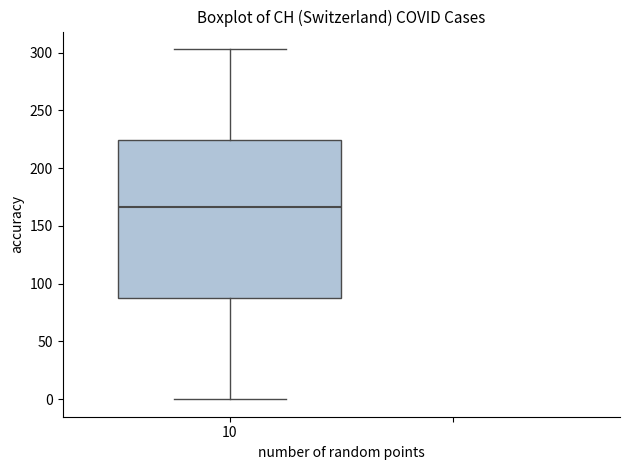

Read this box plot against the y-axis: the position of the median line, the range covered by the box, and the ends of both whiskers. The values are not printed on the chart, so give them approximately, as read against the axis.

median 165, box 90 to 225, whiskers 0 to 305